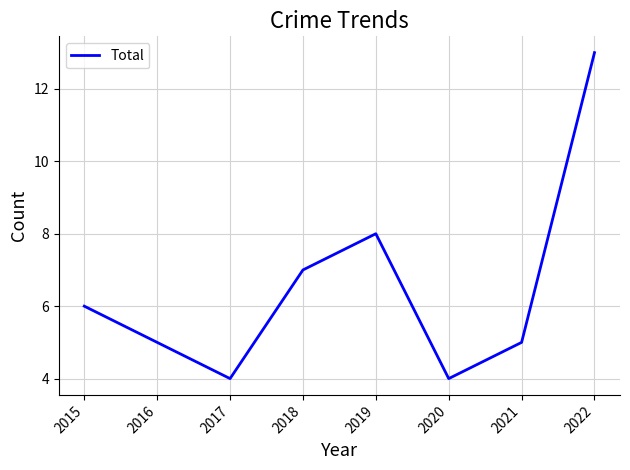

What is the change in value from 2019 to 2020?

-4